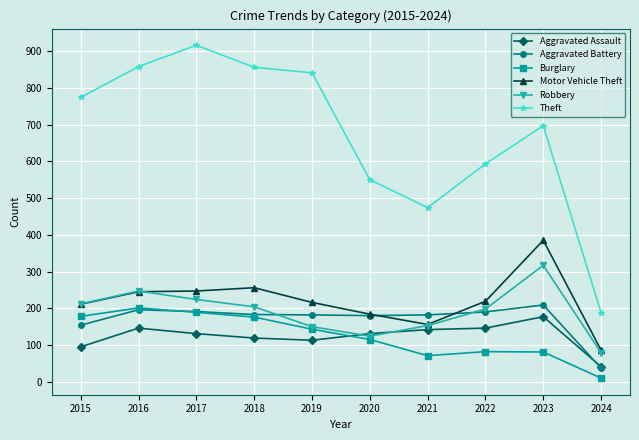

Where is the first local minimum for Theft?

2021